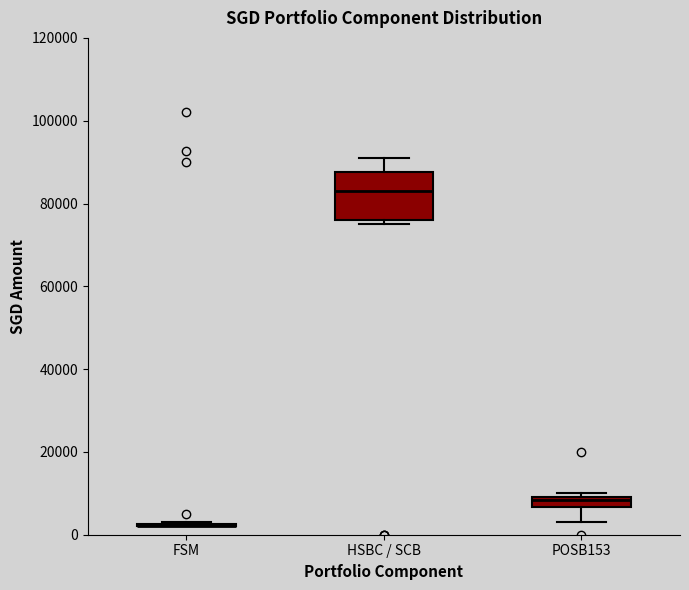

Comparing the boxes themselves (not the whiskers), which one is the tallest?

HSBC / SCB